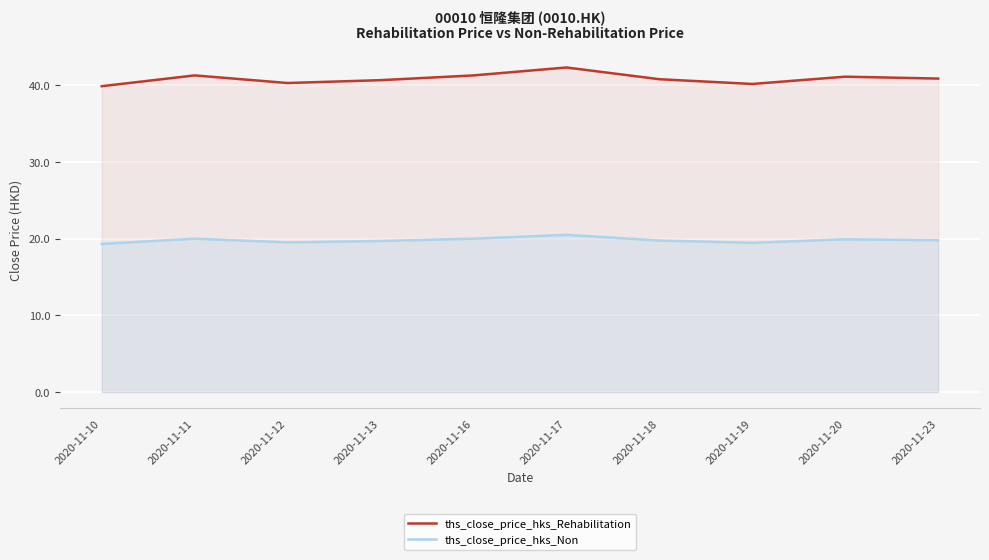

Is it true that ths_close_price_hks_Non equals 20.0 at 2020-11-11?

True